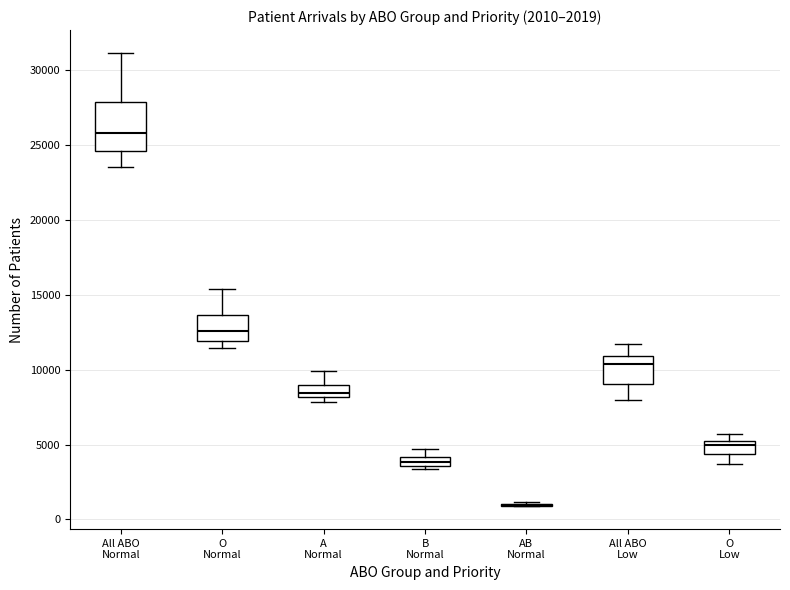

Comparing the boxes themselves (not the whiskers), which one is the tallest?

All ABO Normal